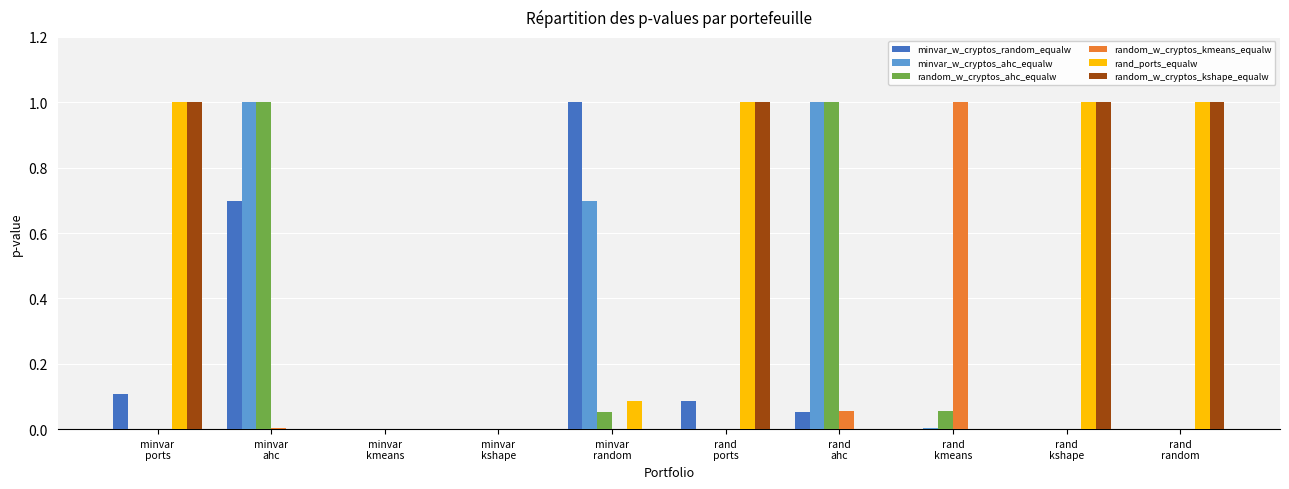

How many series are shown in this chart?

6